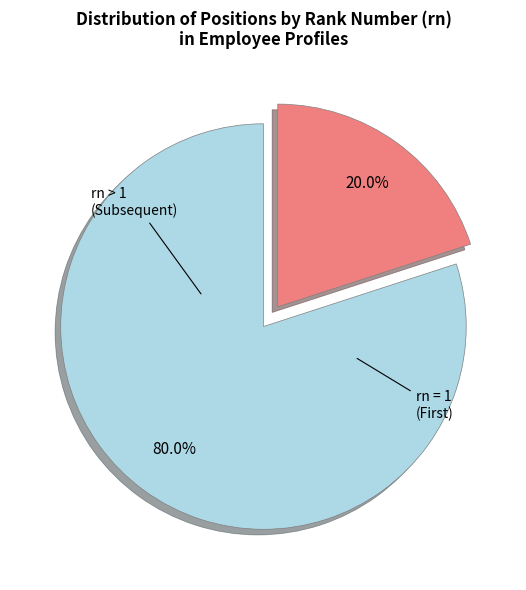

Is there a majority slice in this chart?

Yes